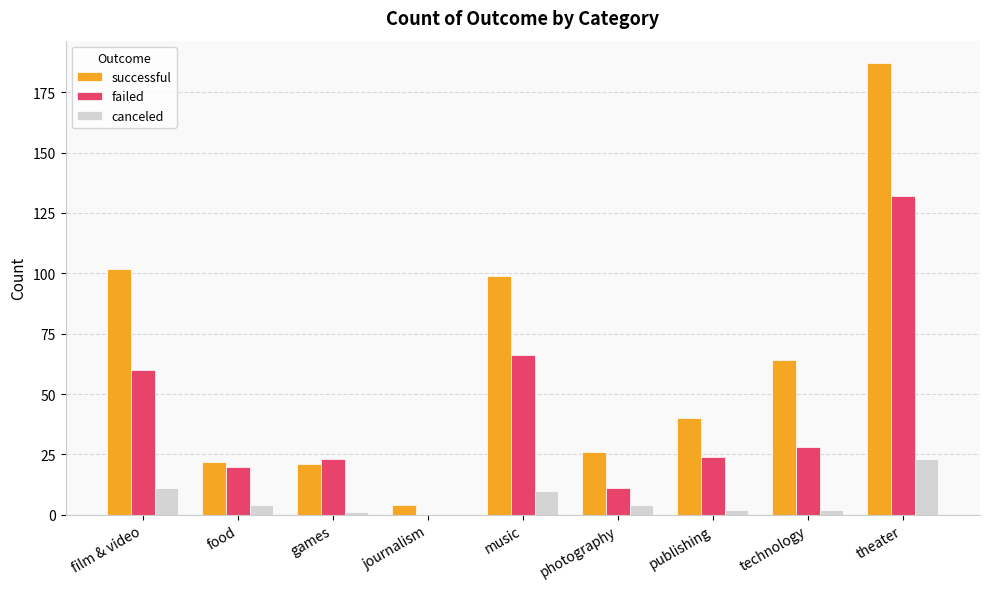

What is the sum of the successful values at games and theater?

208